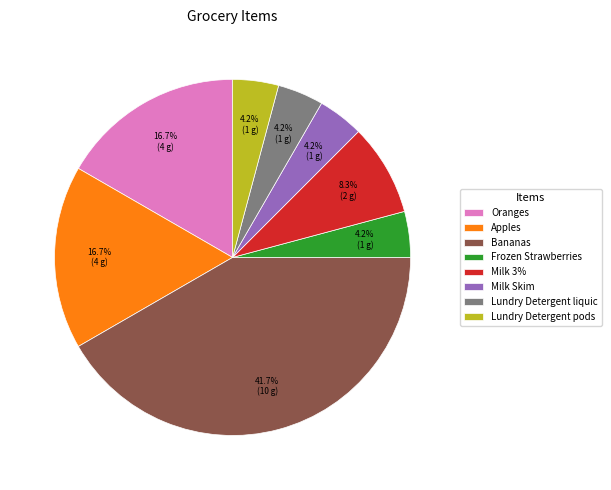

How much of the chart is everything except Lundry Detergent liquic?

95.8%